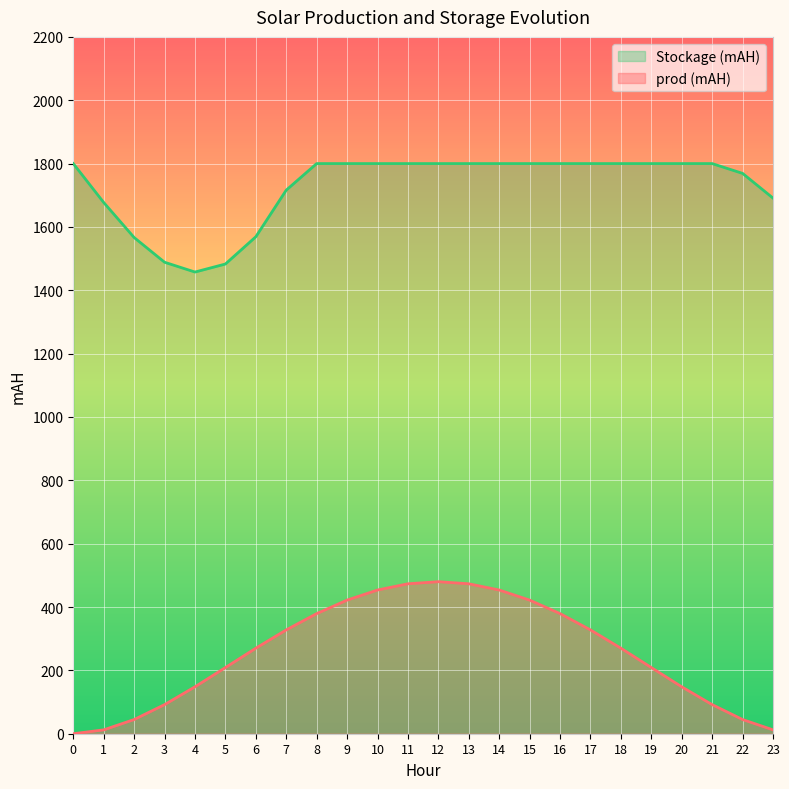

How many lines are shown in the chart?

2